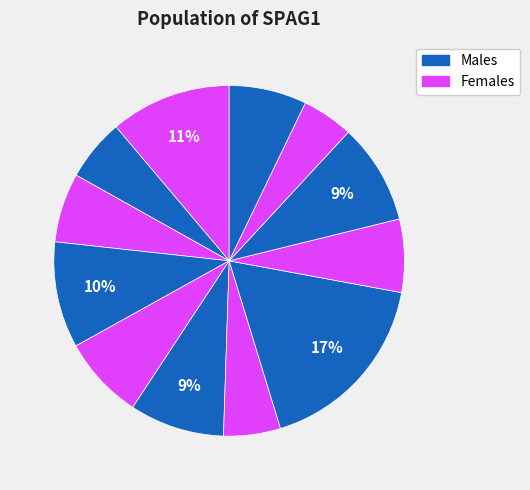

How many slices are in this pie chart?

12